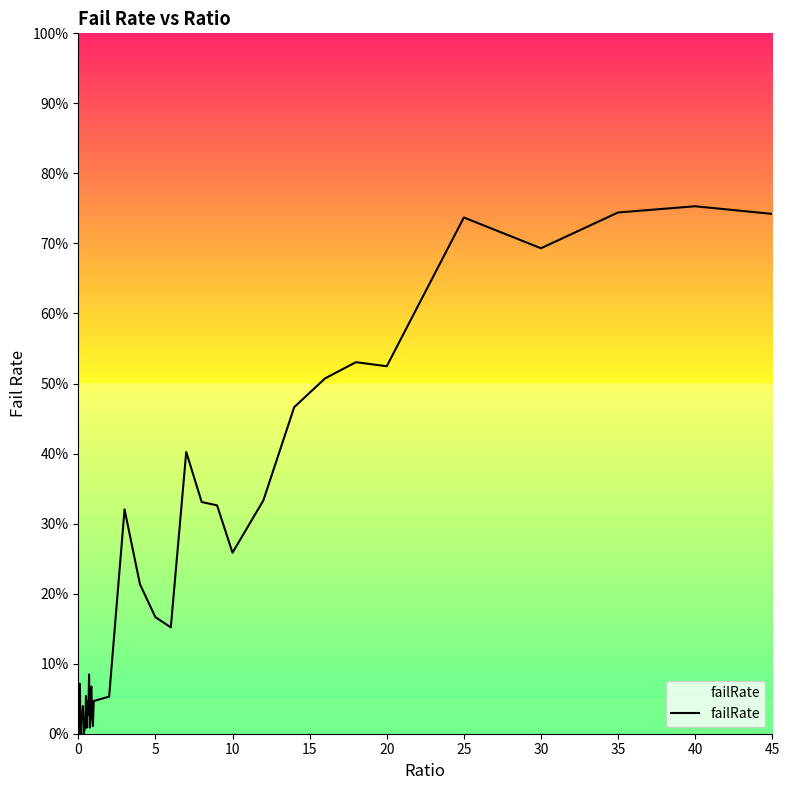

What is the difference between the maximum and minimum values?

75.3